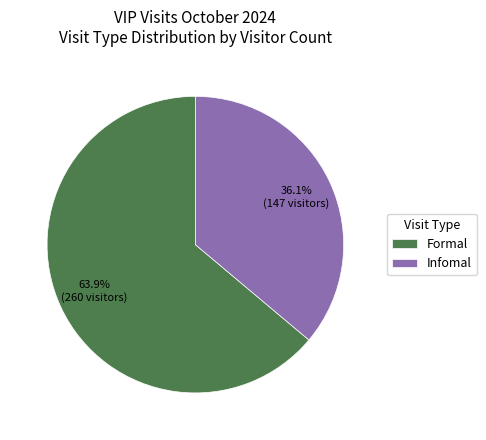

What is the largest slice in the pie chart?

Formal